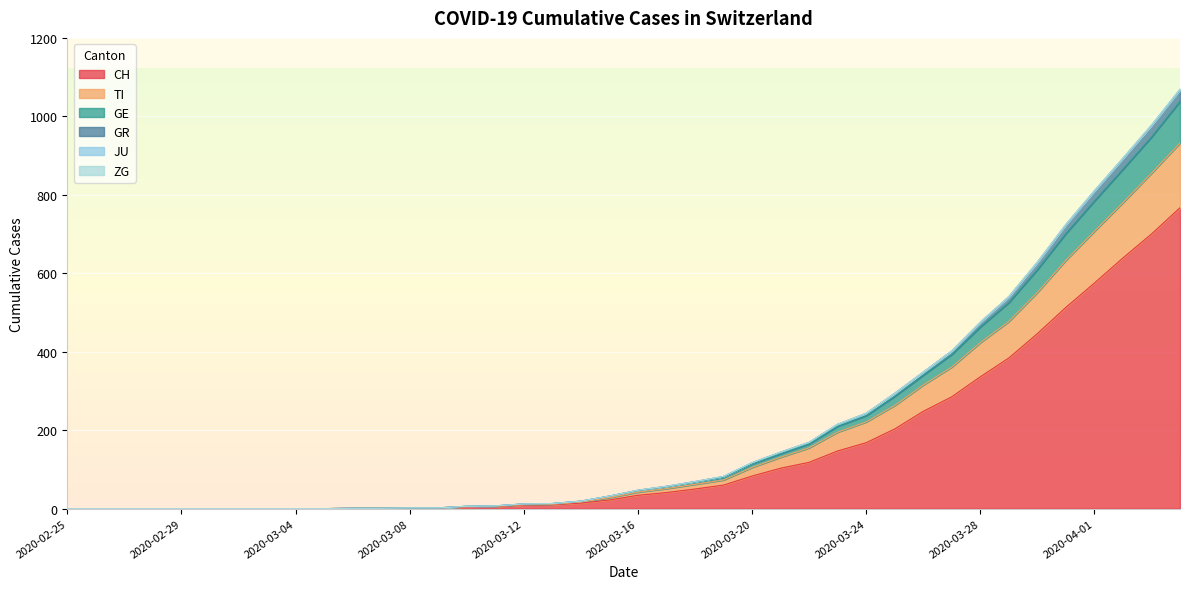

True or false: CH has a value of -503 at 2020-02-29.

False